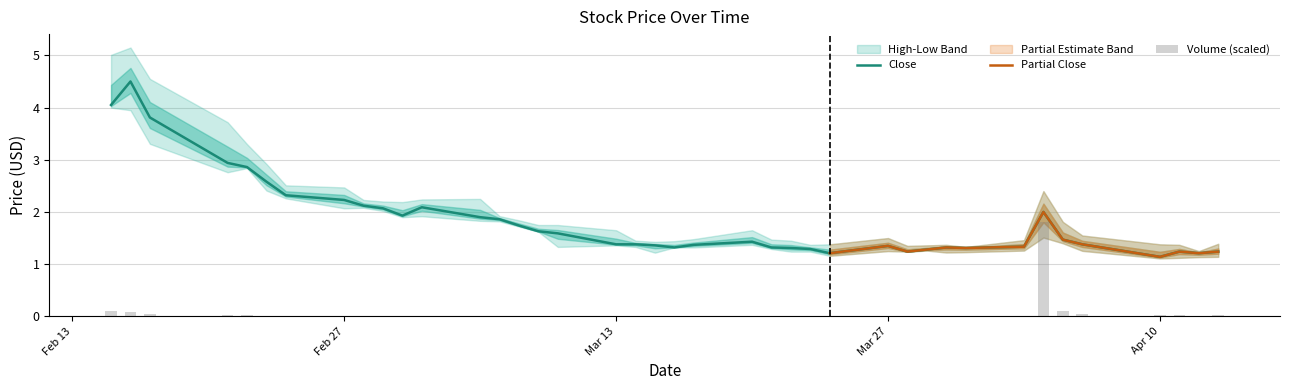

What is the label of the 29th bar from the left?

2023-03-28